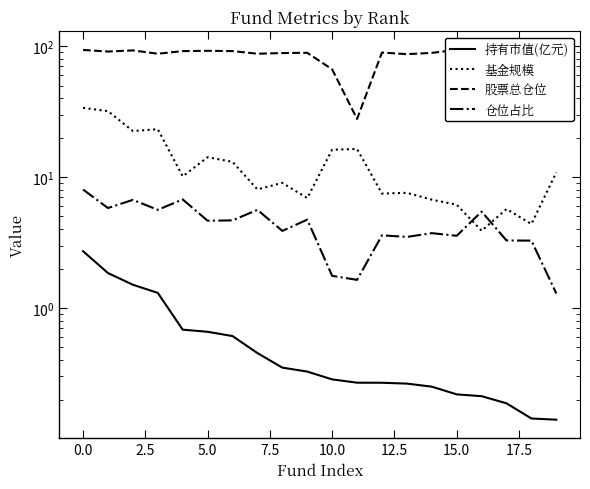

Which series changed the most between 15.0 and 11?

股票总仓位